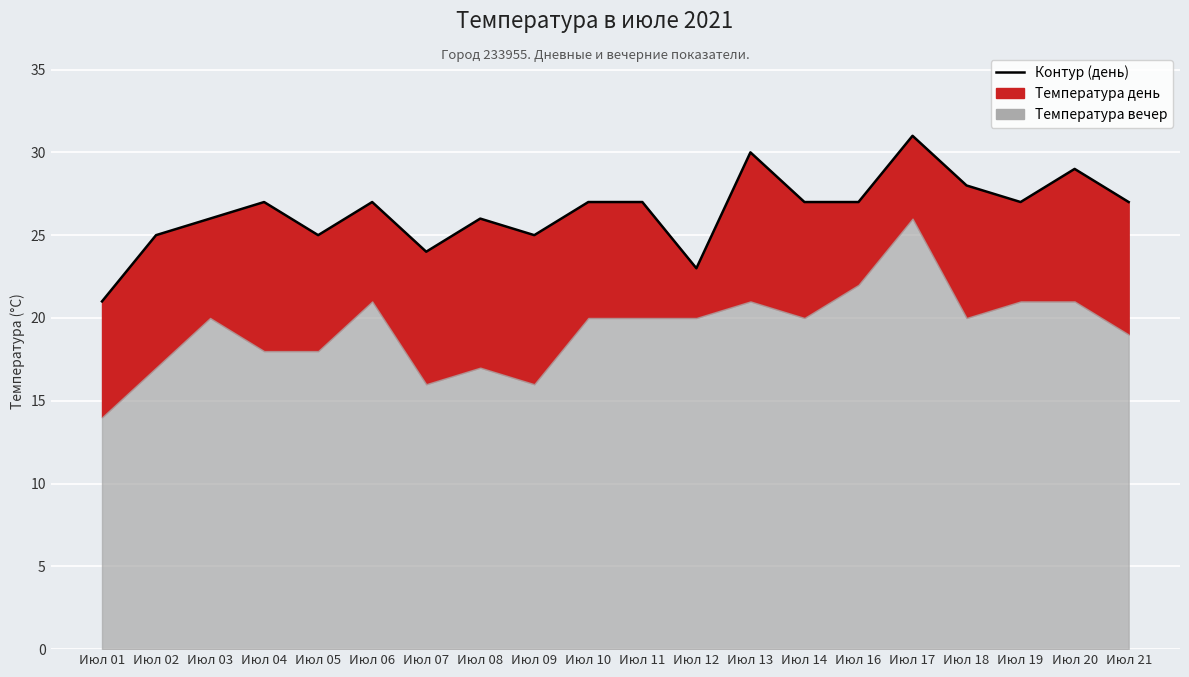

Rank the categories by value from lowest to highest.

Июл 01, Июл 12, Июл 07, Июл 02, Июл 05, Июл 09, Июл 03, Июл 08, Июл 04, Июл 06, Июл 10, Июл 11, Июл 14, Июл 16, Июл 19, Июл 21, Июл 18, Июл 20, Июл 13, Июл 17